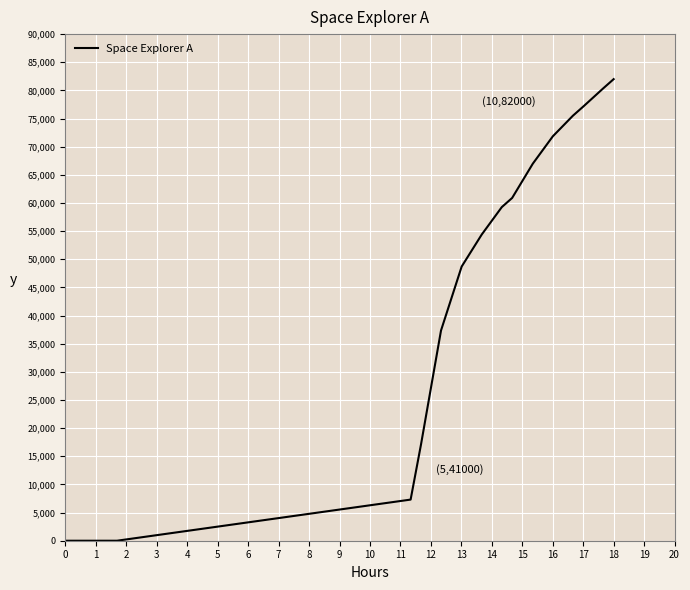

What is the greatest value displayed?

82000.0